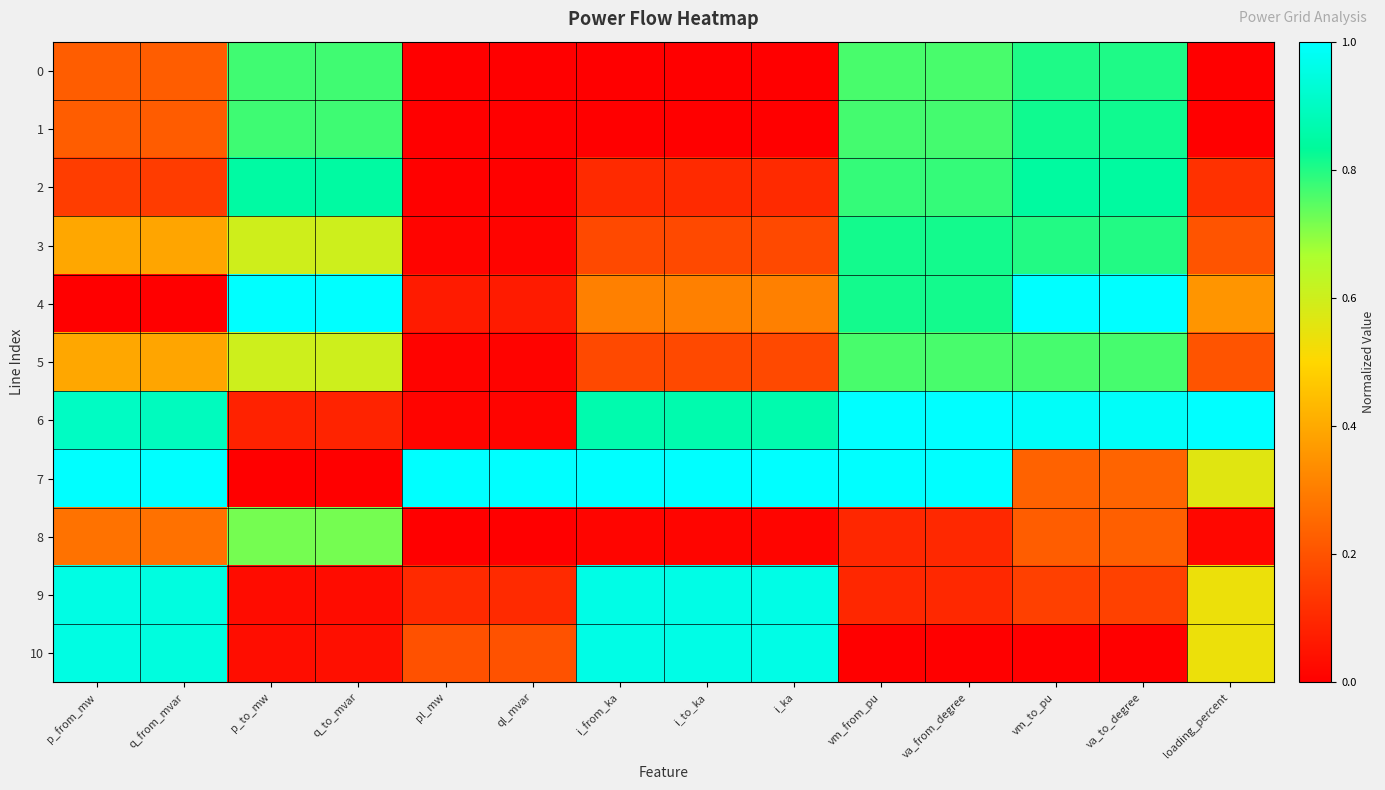

List the series in order of their peak value, lowest first.

8, 5, 0, 3, 1, 2, 9, 10, 4, 6, 7